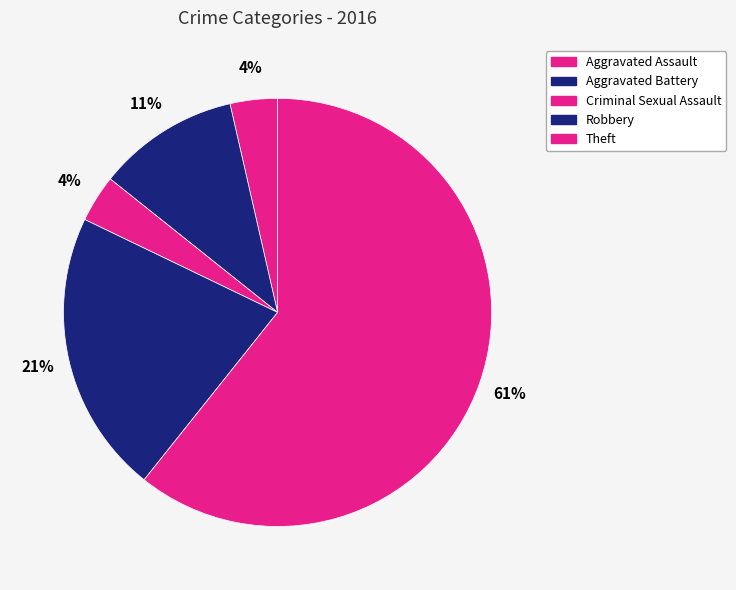

True or false: Aggravated Battery accounts for 11% of the total.

True